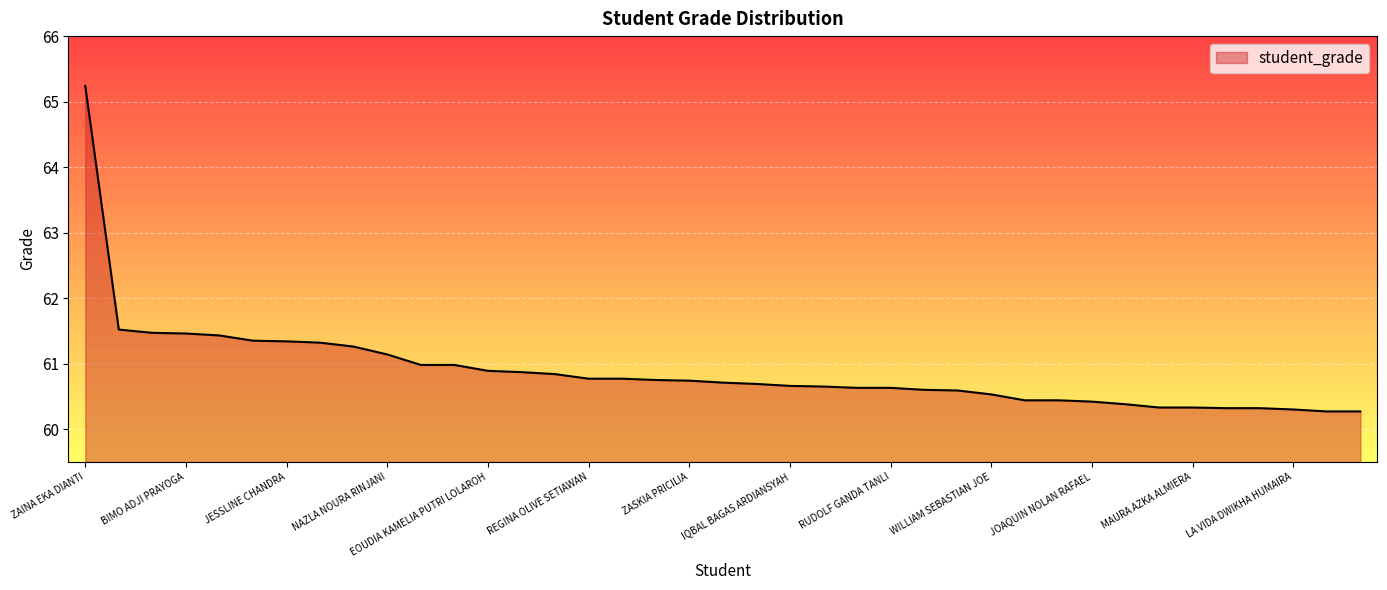

What is the smallest value displayed?

60.3